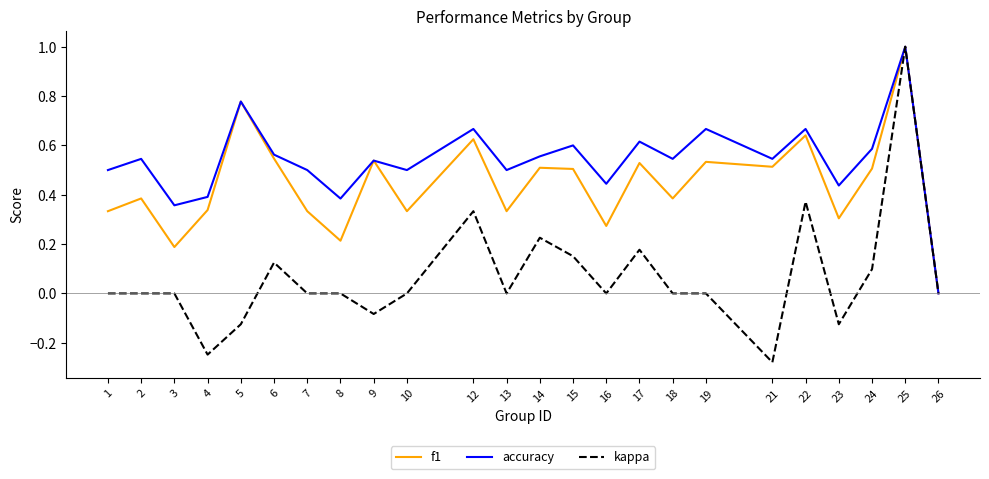

The accuracy series shows 0.5 at 13. True or false?

True